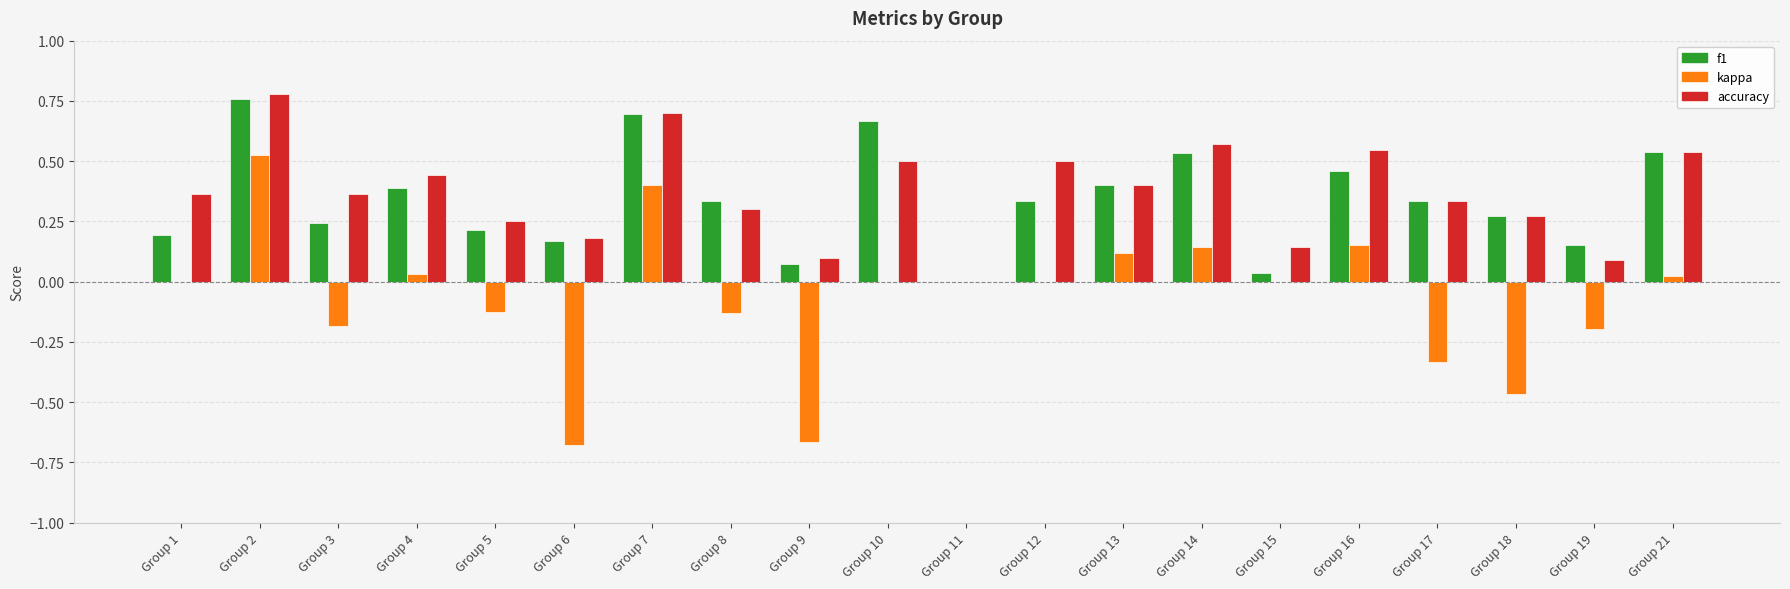

At which label is f1 closest to 0?

Group 11